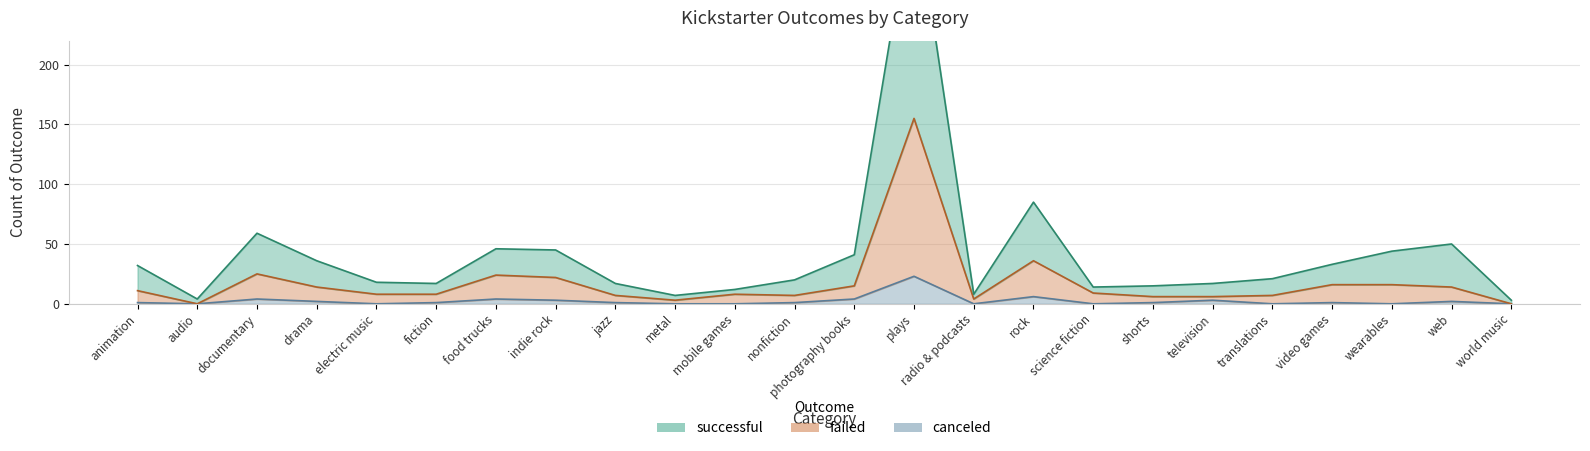

What is the highest value of the successful series?

342